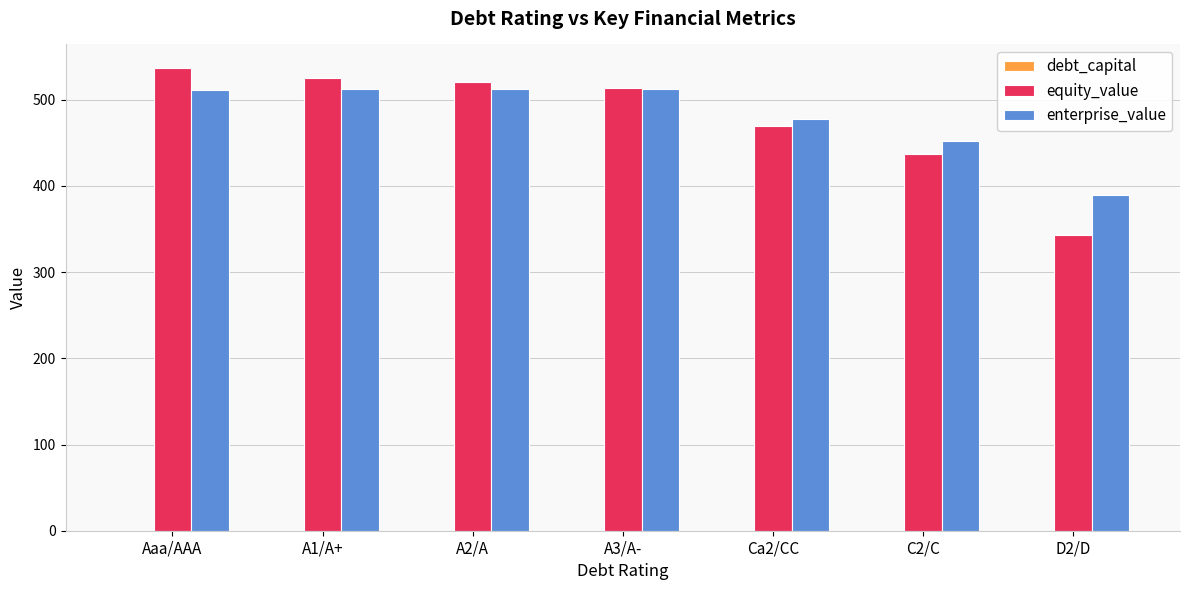

The value of equity_value at Ca2/CC is 470.0. True or false?

True